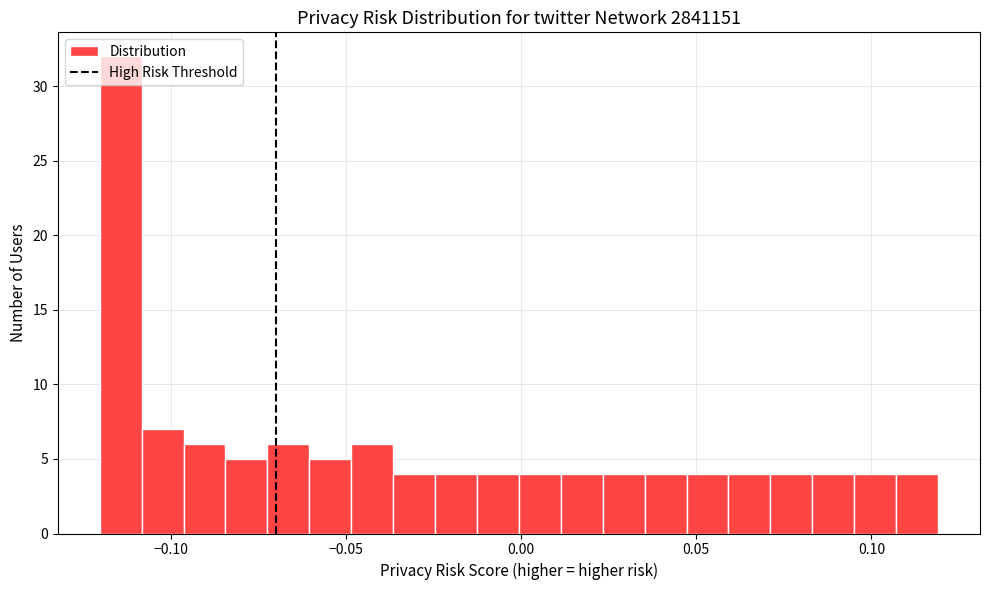

Around what value on the x-axis is the tallest bar? Give the approximate position of its centre, as read against the axis.

-0.115